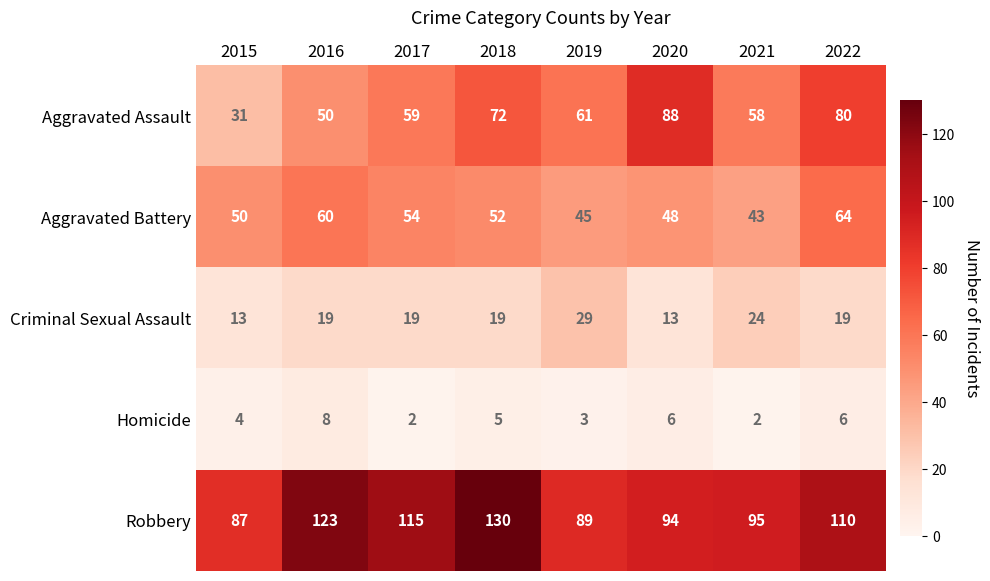

Which series has the largest total across all categories?

Robbery